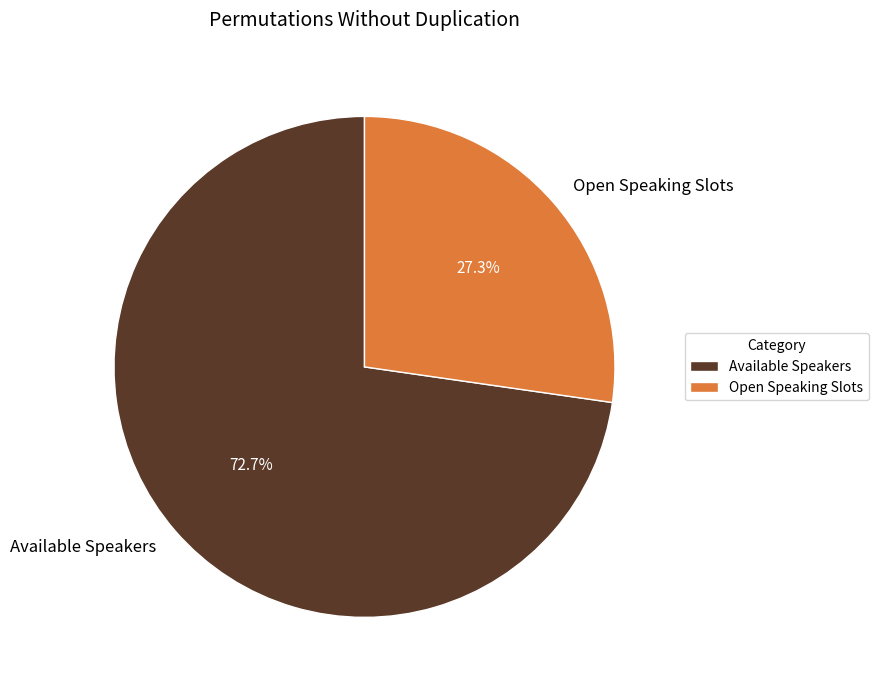

Does Available Speakers account for over 50% of the chart?

Yes